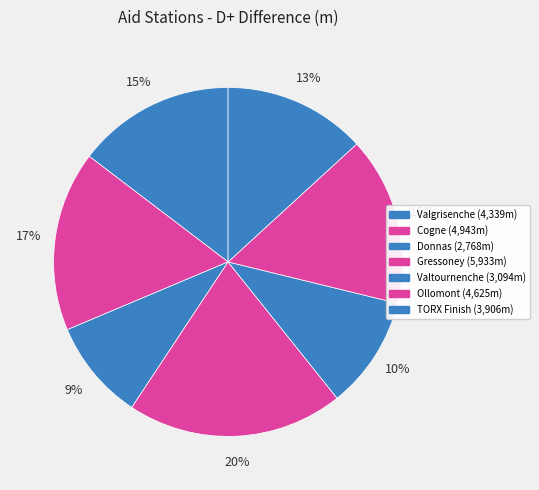

Count the number of slices in the pie.

7